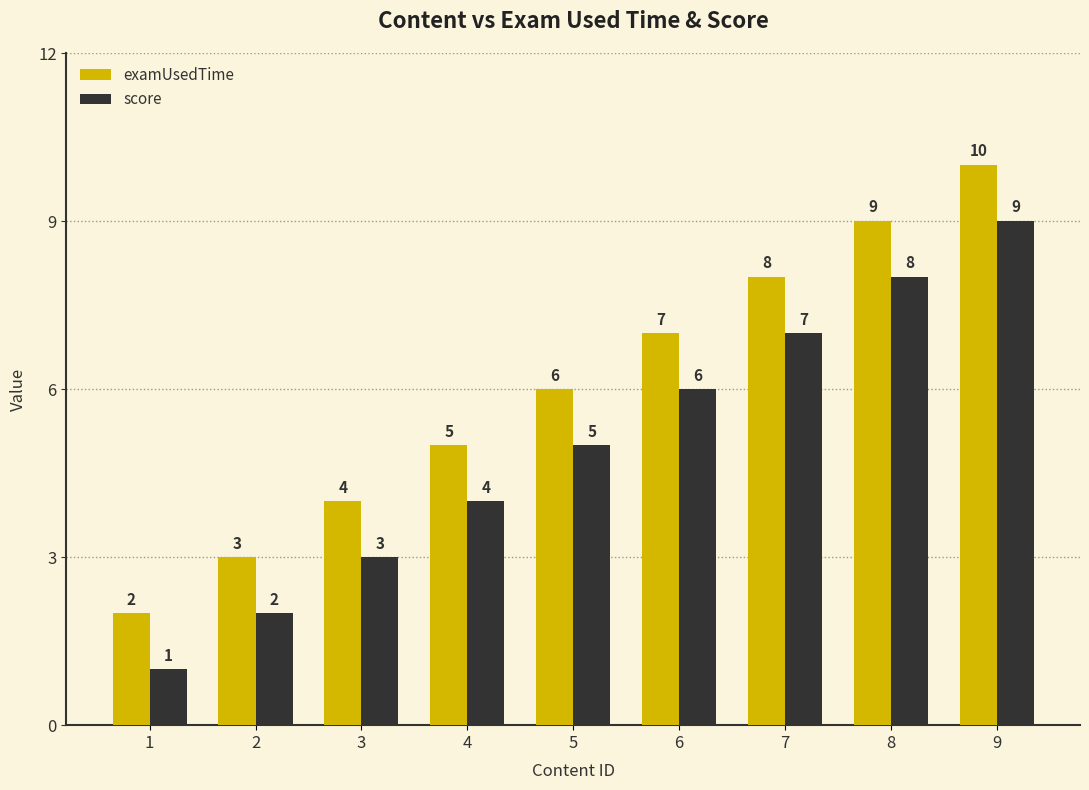

Where is examUsedTime nearest to the value 6?

5